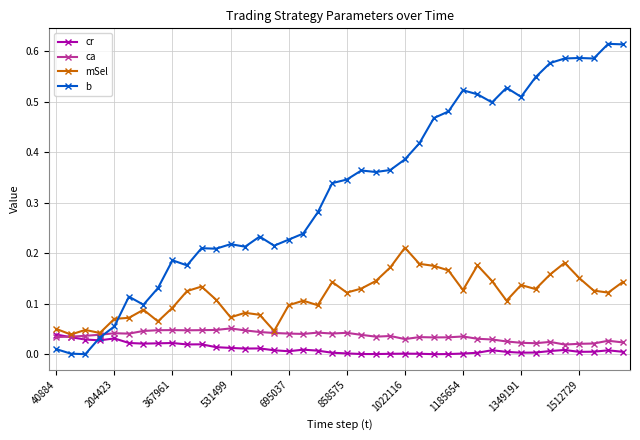

Which series has the widest spread of values?

b